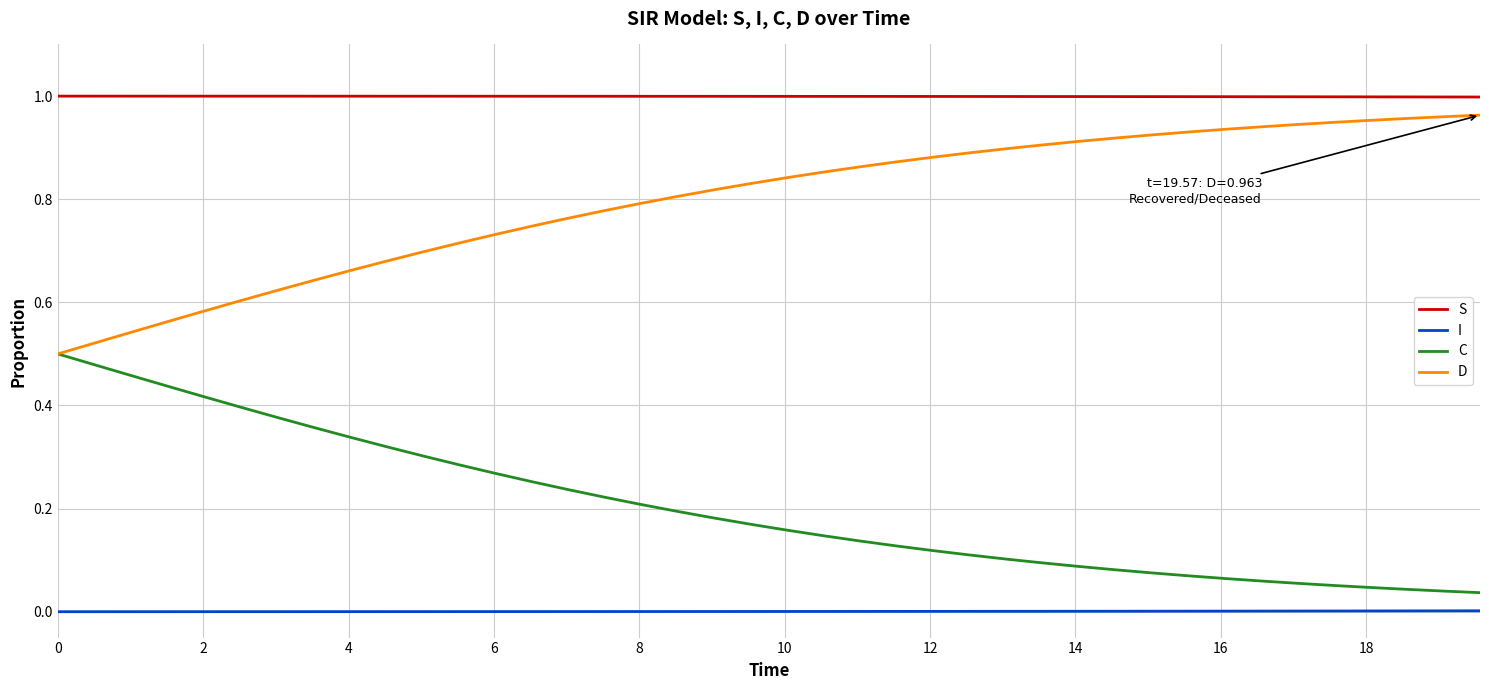

True or false: S and C intersect in this chart.

False